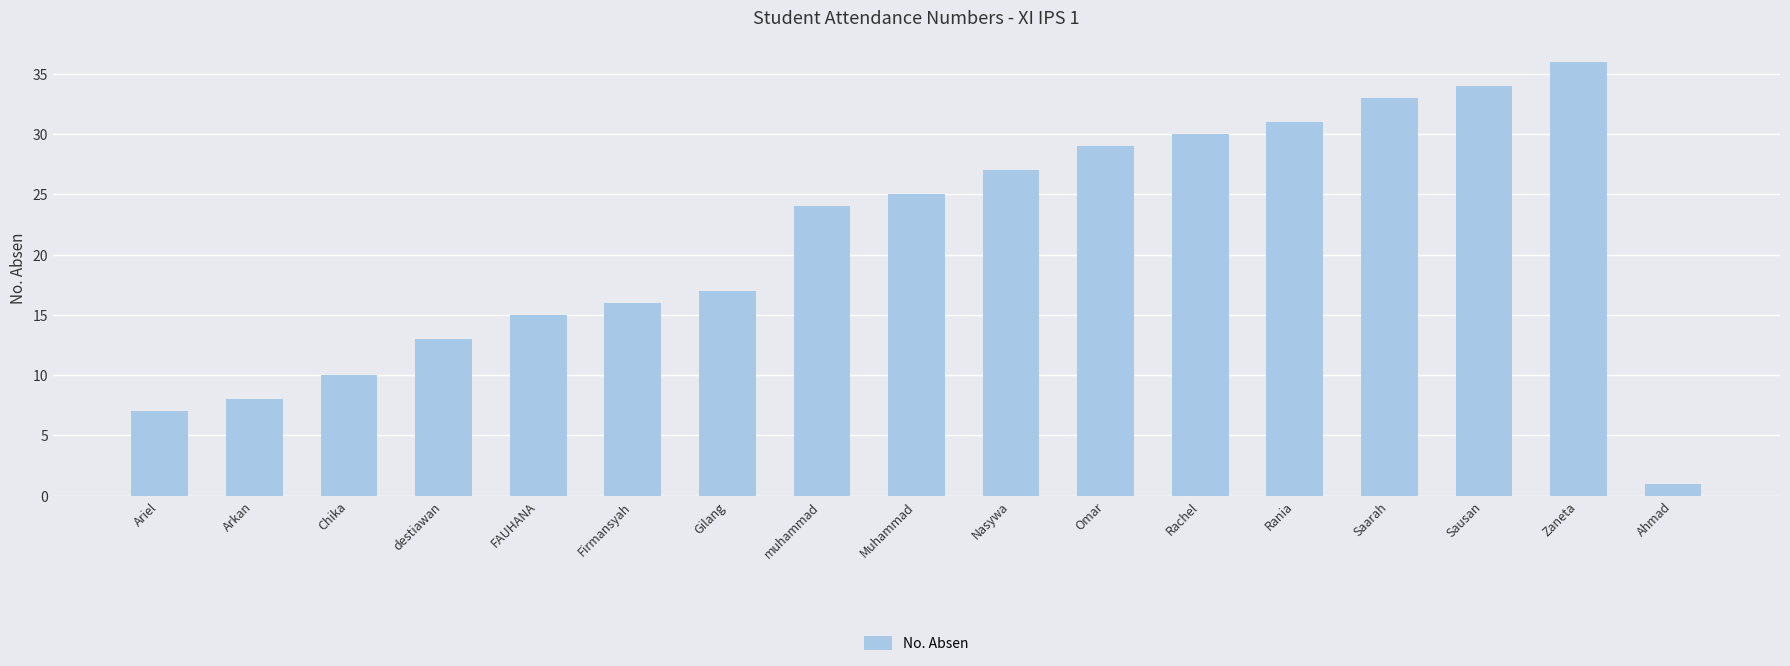

What is the smallest value displayed?

1